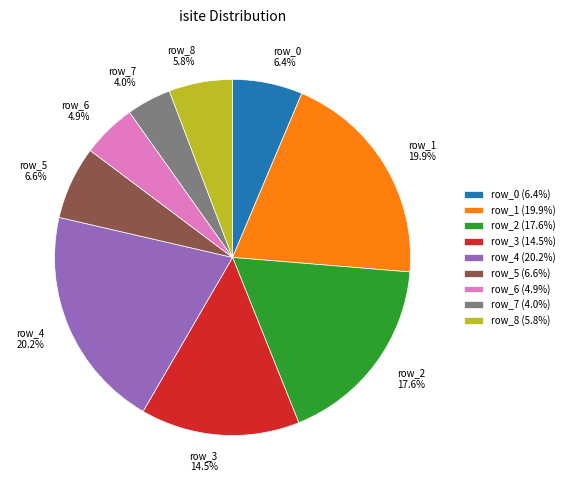

To the nearest percent, what is the average slice percentage?

11%